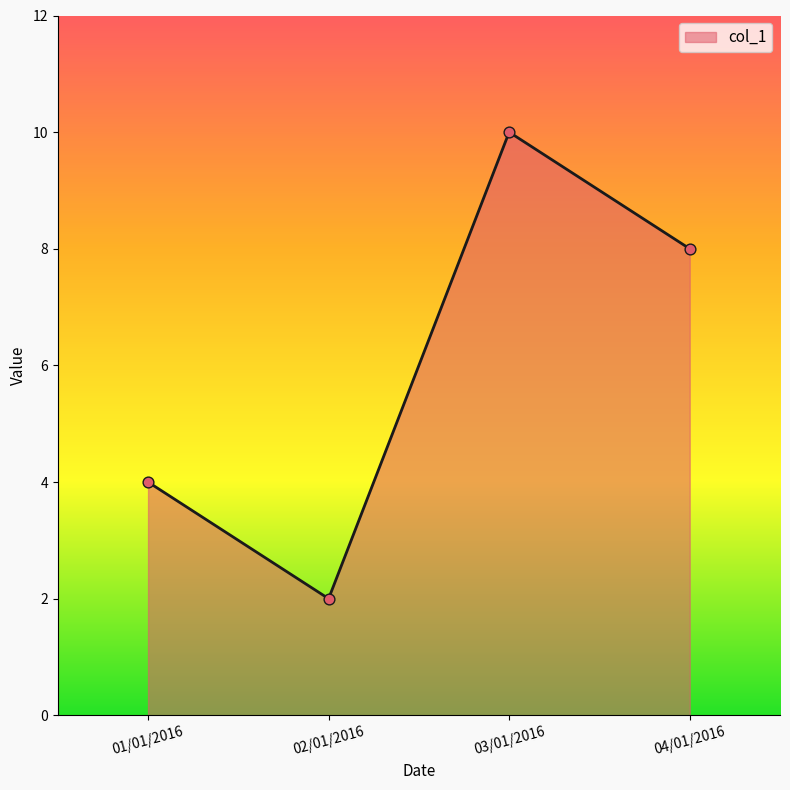

Between 03/01/2016 and 02/01/2016, which is larger?

03/01/2016